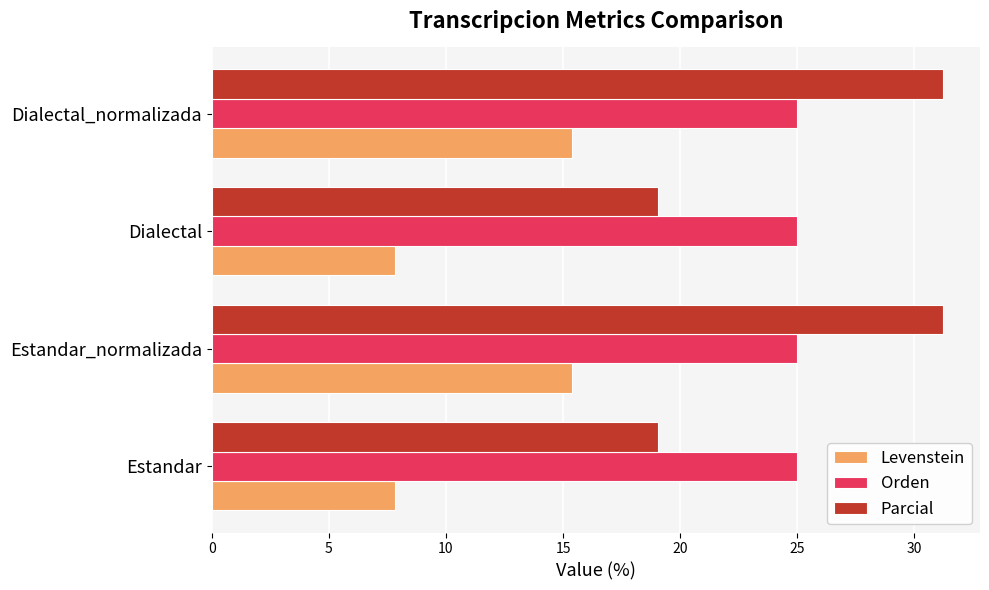

Which series has the widest spread of values?

Parcial